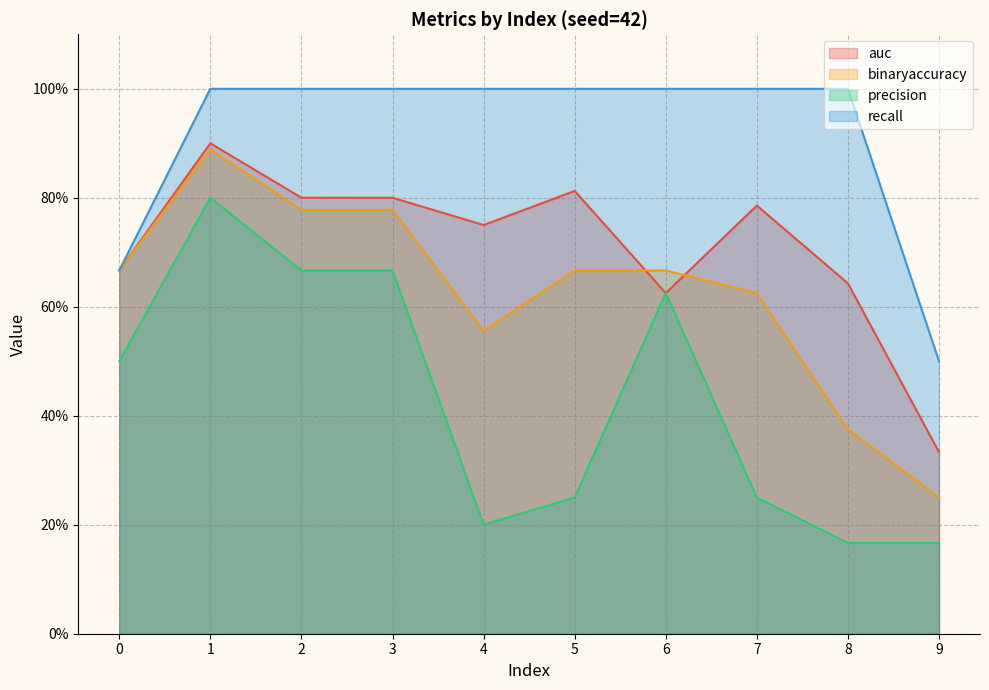

At 0, list the series in order from smallest to largest.

precision, auc, binaryaccuracy, recall